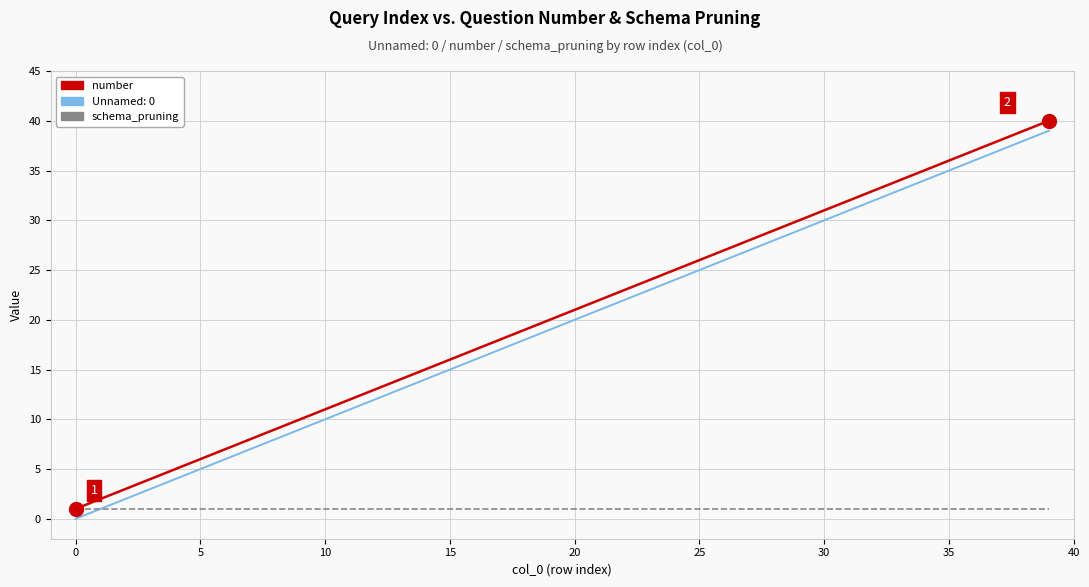

True or false: Unnamed: 0 and number intersect in this chart.

False